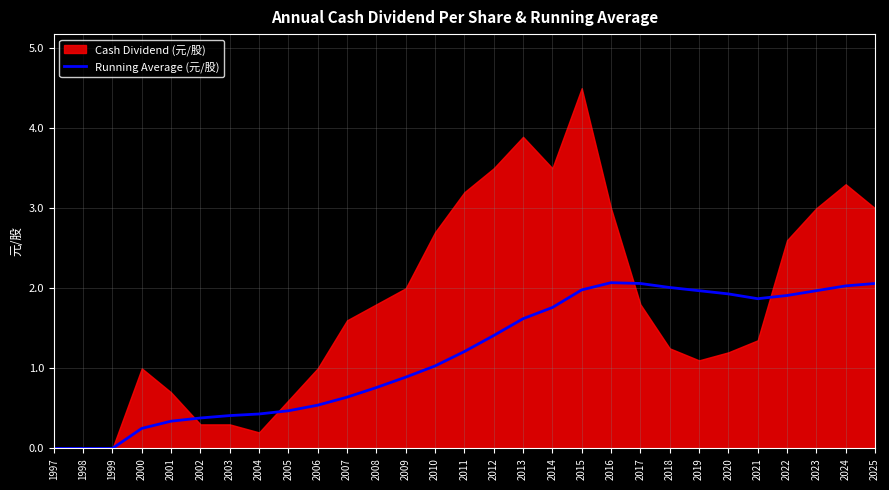

True or false: Running Average (元/股) has a value of 0.1 at 2002.

False